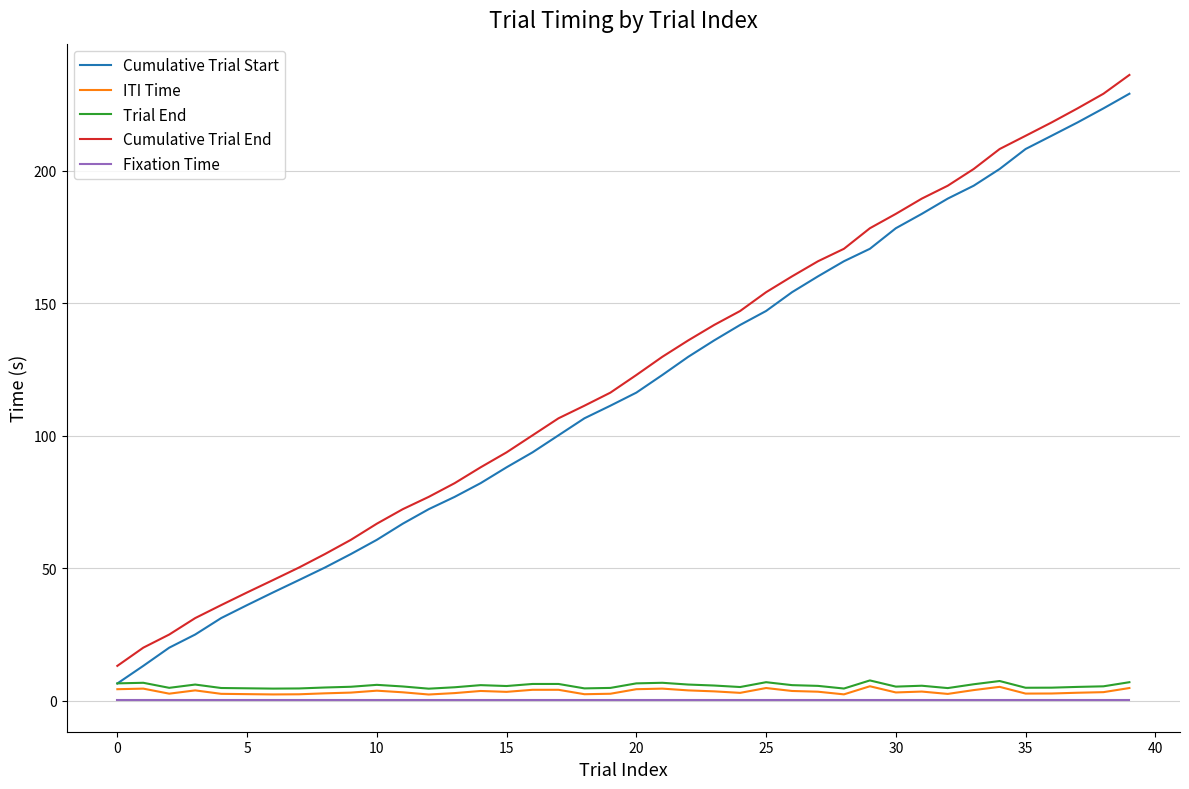

True or false: Trial End and Fixation Time intersect in this chart.

False